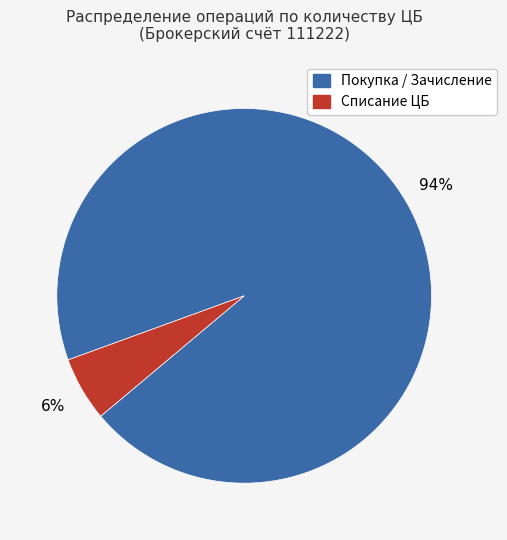

Is there a majority slice in this chart?

Yes